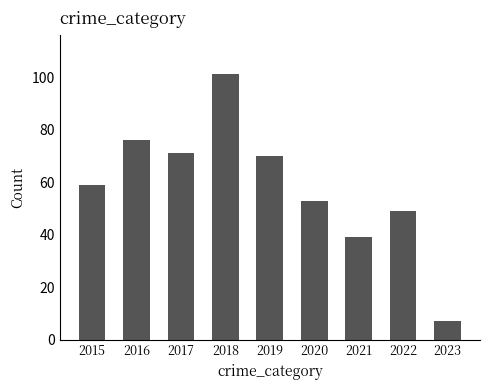

Reading left to right, what are all the values shown in this chart?

59	76	71	101	70	53	39	49	7